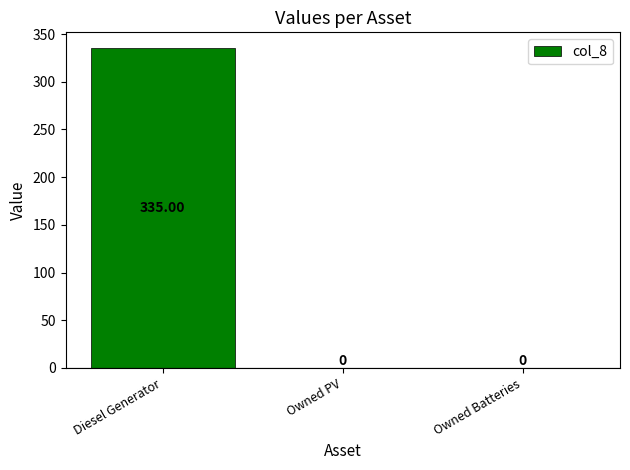

What is the average value?

112